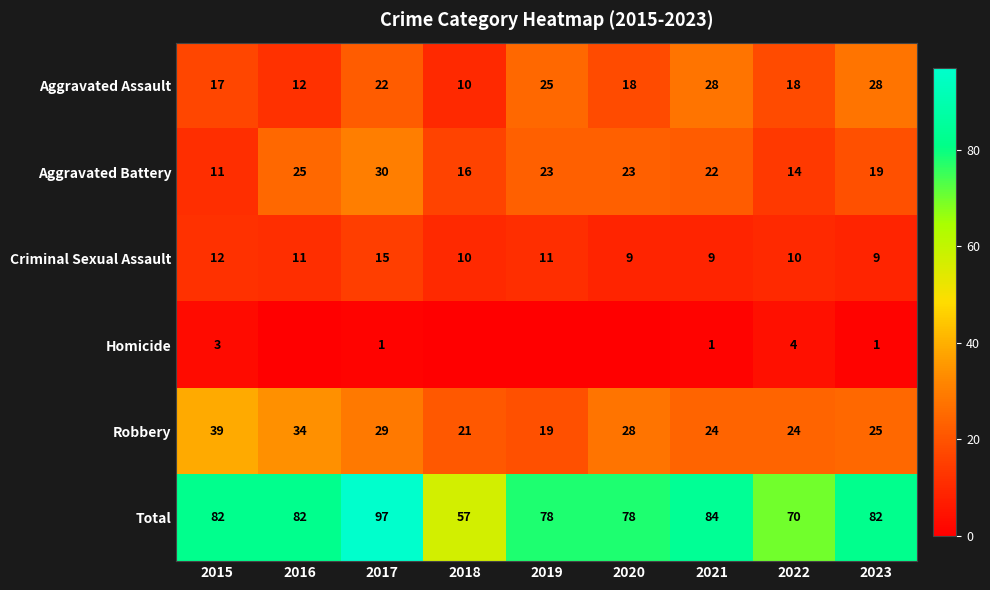

The value of Aggravated Assault at 2023 is 45. True or false?

False